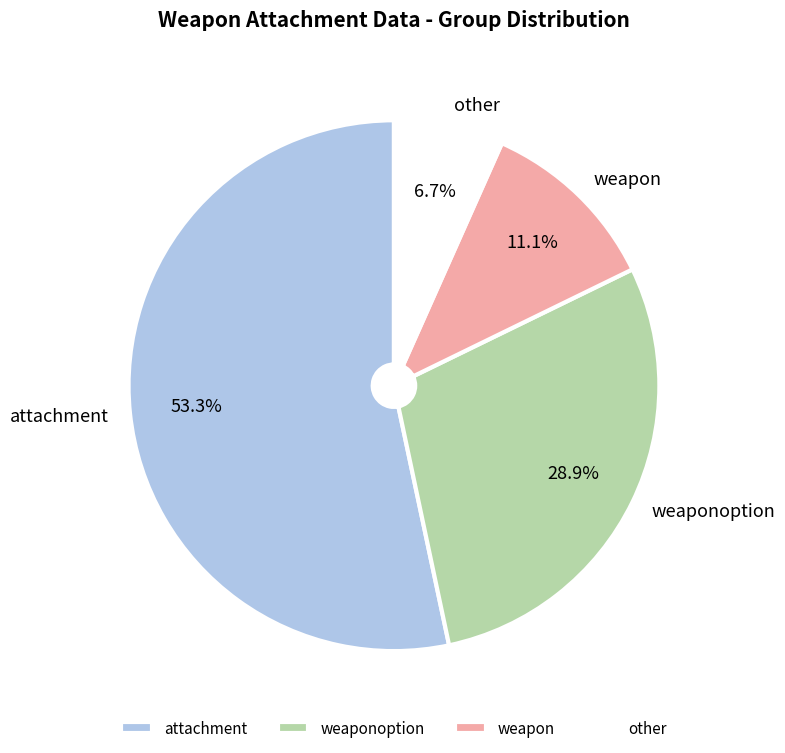

What percentage is the weapon slice, to the nearest percent?

11%